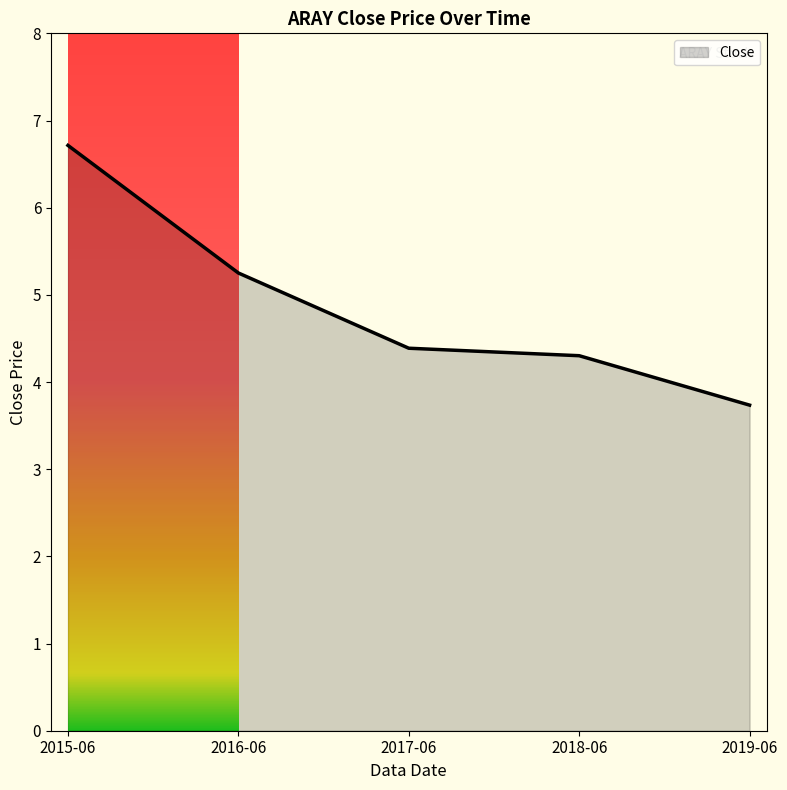

True or false: the data shows 5.3 at 2016-06.

True